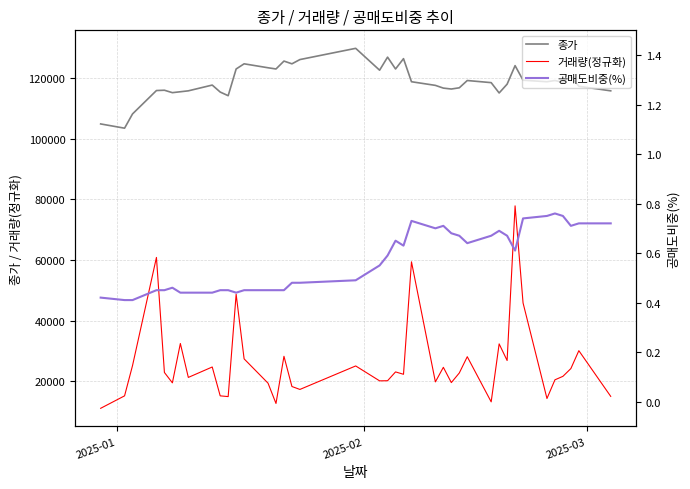

True or false: 종가 and 거래량(정규화) intersect in this chart.

False